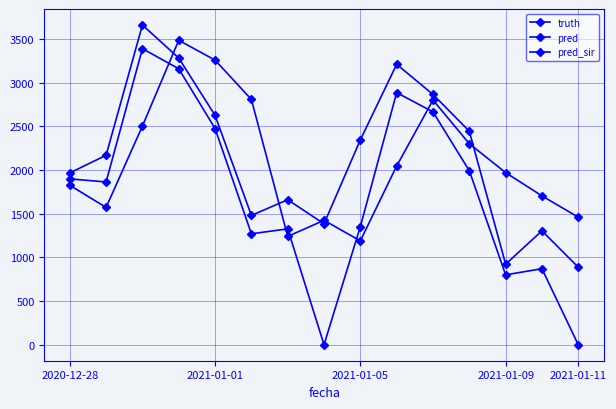

How many lines are shown in the chart?

3